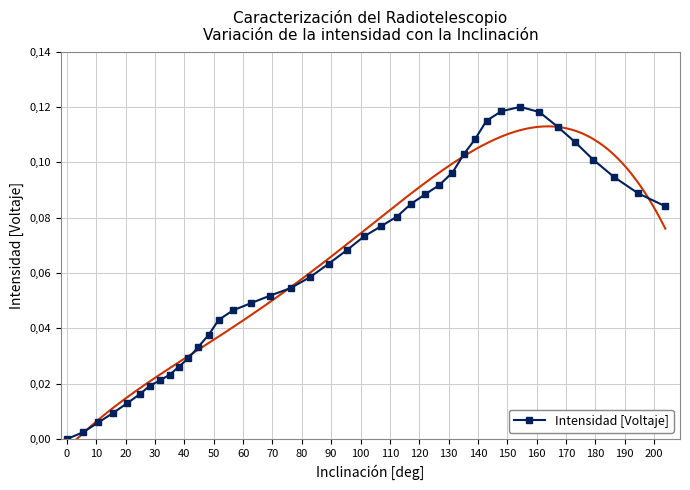

What is the sum of all values?

2.5